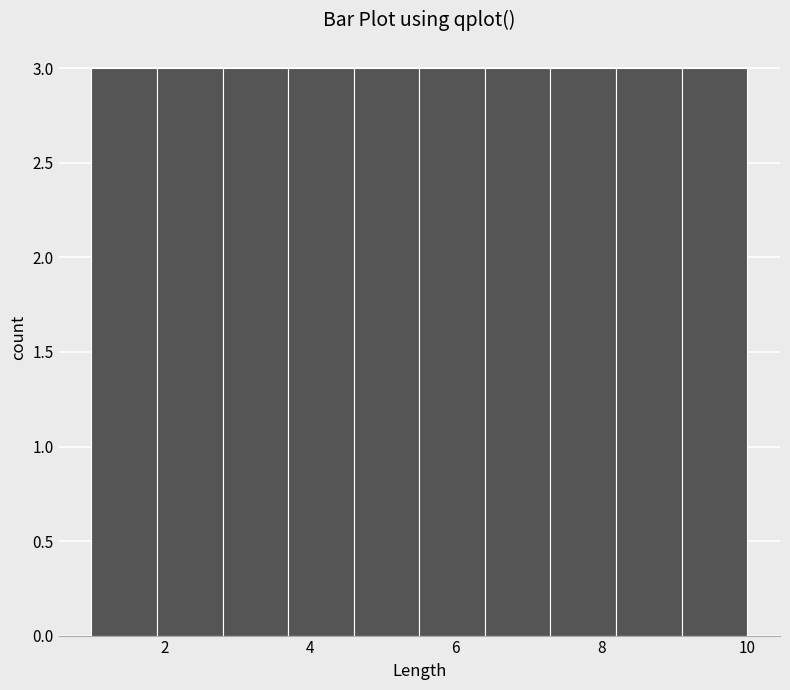

Reading left to right, list every bar in this chart as the range it spans on the x-axis followed by its height. Neither the bar edges nor the heights are printed on the chart, so give them approximately, as read against the axes.

1.0 to 1.9: 3
1.9 to 2.8: 3
2.8 to 3.7: 3
3.7 to 4.6: 3
4.6 to 5.5: 3
5.5 to 6.4: 3
6.4 to 7.3: 3
7.3 to 8.2: 3
8.2 to 9.1: 3
9.1 to 10.0: 3